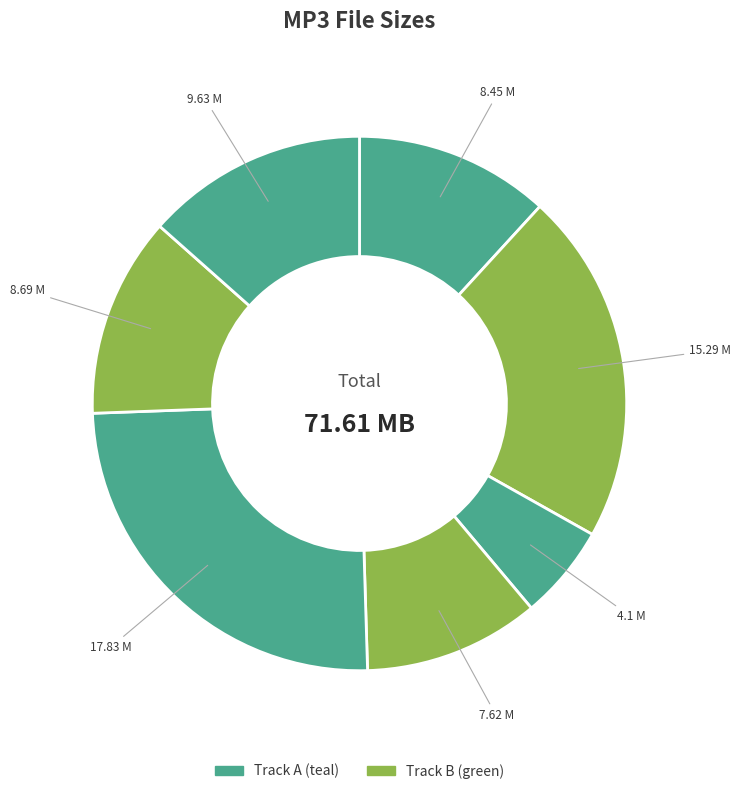

How many segments does this pie chart have?

7